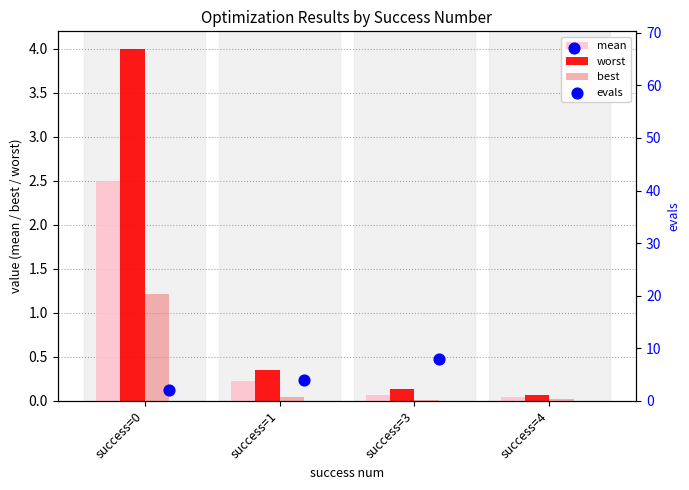

Which series reaches the minimum Y coordinate?

best